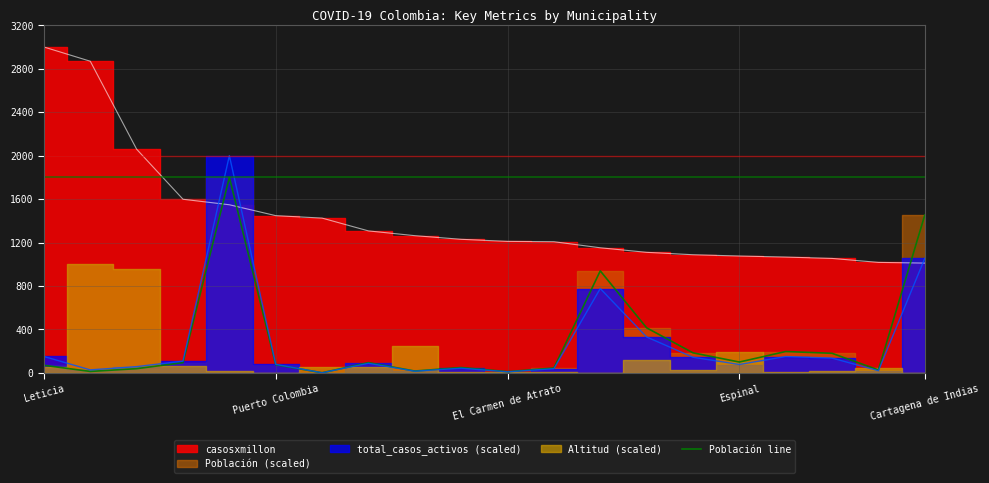

List the labels in order of value, smallest first.

6, 10, Puerto Colombia, 8, 18, El Carmen de Atrato, 11, 9, Leticia, 5, 7, Espinal, 15, 17, 14, 16, 13, 12, 19, Cartagena de Indias